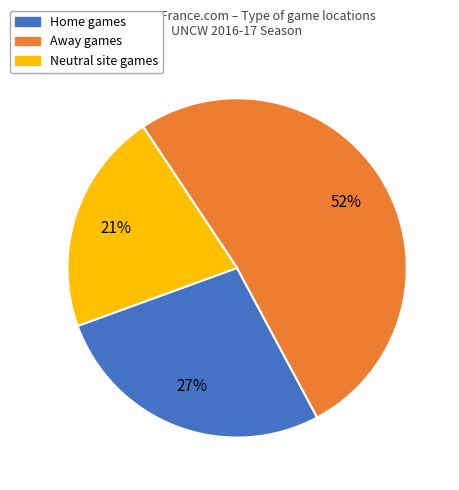

Which slice represents more than half of the pie?

Away